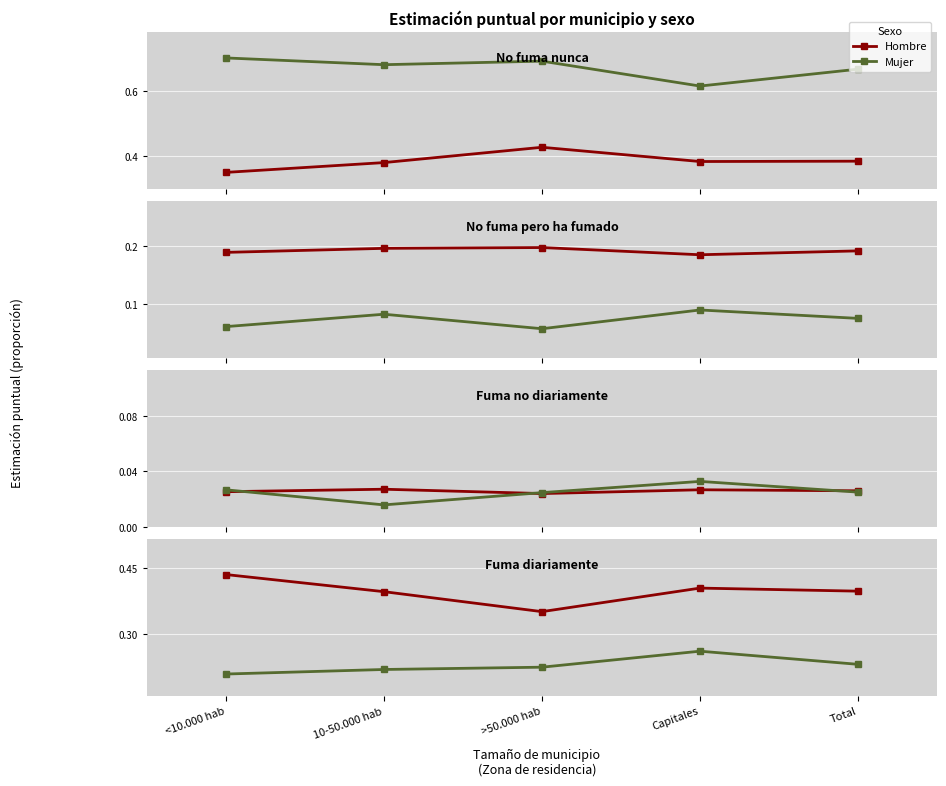

True or false: Mujer and Hombre cross at least once.

False